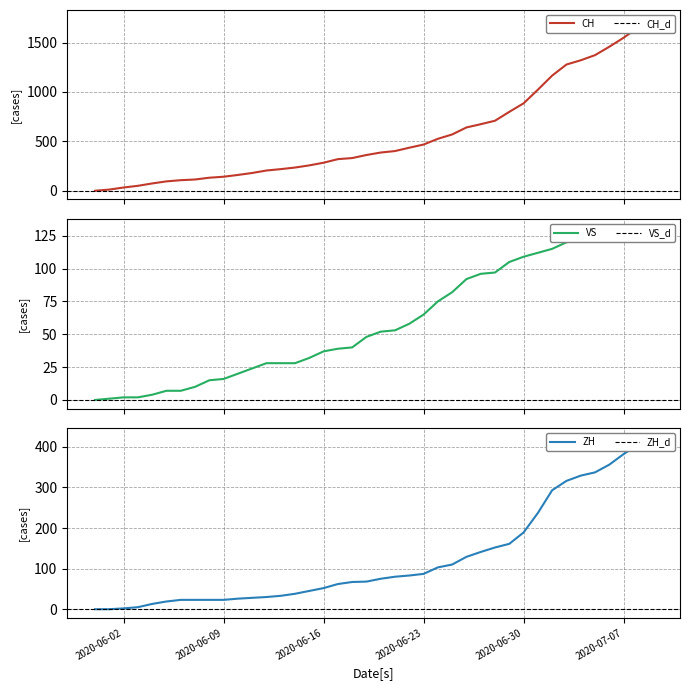

What is the sum of all CH values?

22371